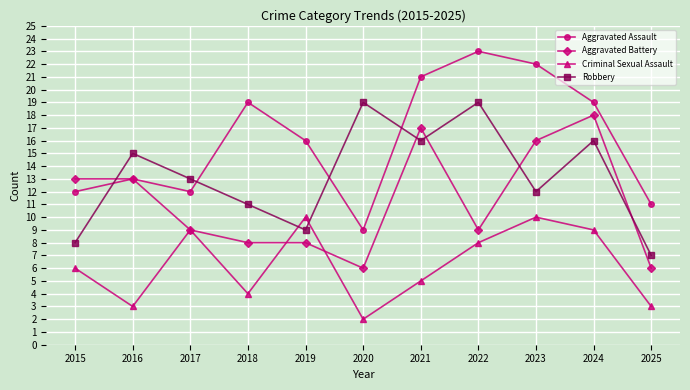

Reading left to right, extract all data points from this chart.

Aggravated Assault: 12	13	12	19	16	9	21	23	22	19	11
Aggravated Battery: 13	13	9	8	8	6	17	9	16	18	6
Criminal Sexual Assault: 6	3	9	4	10	2	5	8	10	9	3
Robbery: 8	15	13	11	9	19	16	19	12	16	7